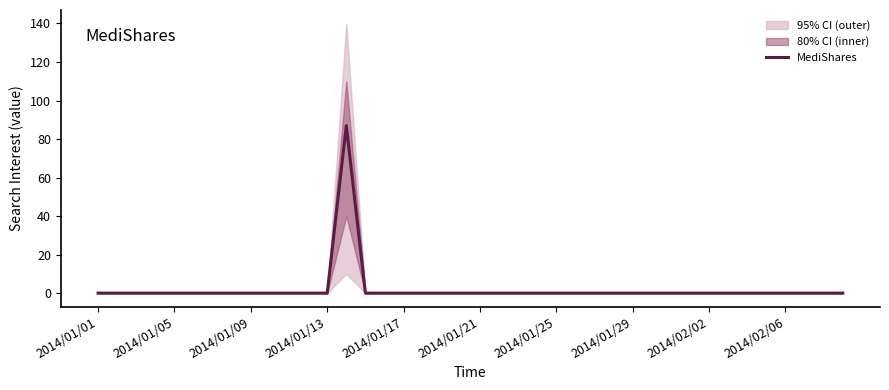

Is this an area chart (filled region under the line)?

No